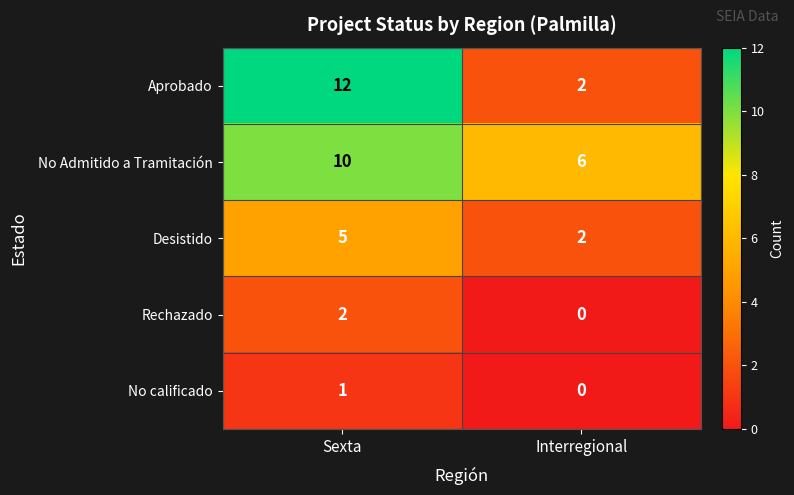

How many categories are shown in the chart?

2